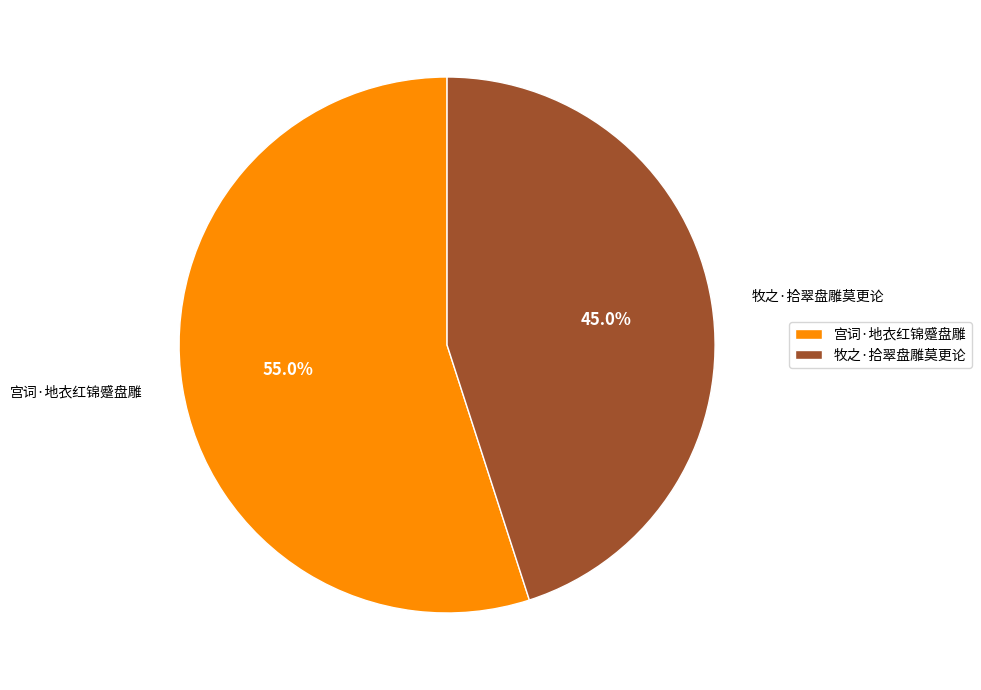

To the nearest percent, what is the average slice percentage?

50%